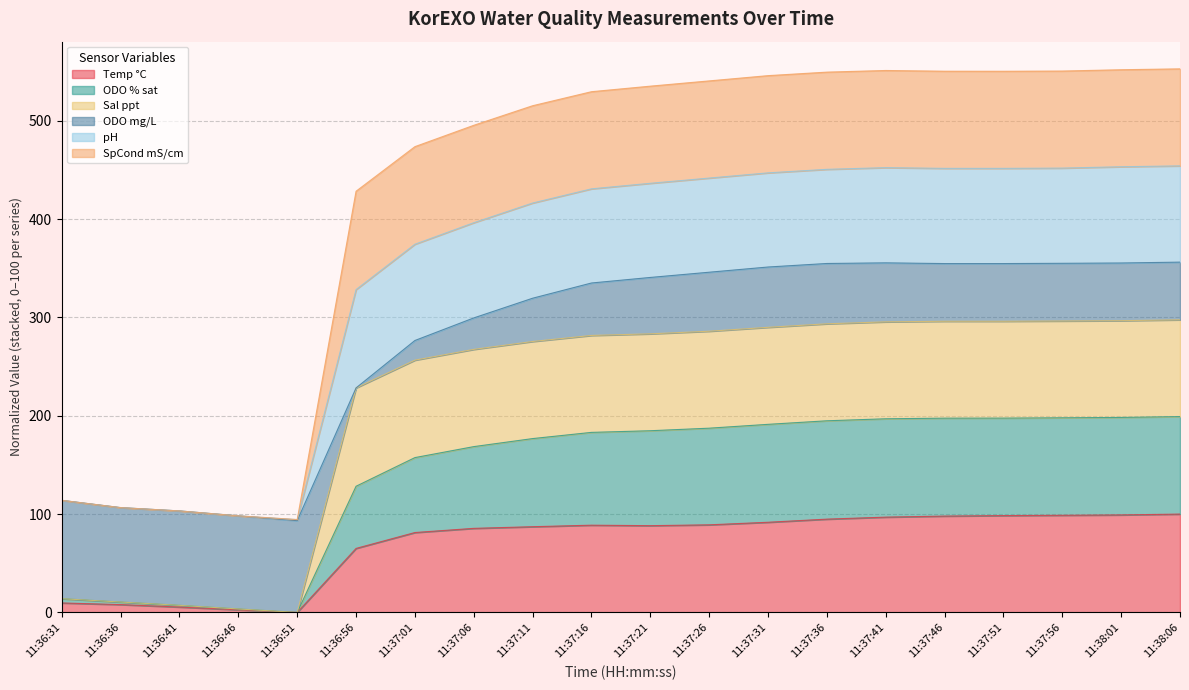

True or false: Temp °C has a value of 98.5 at 11:37:51.

True